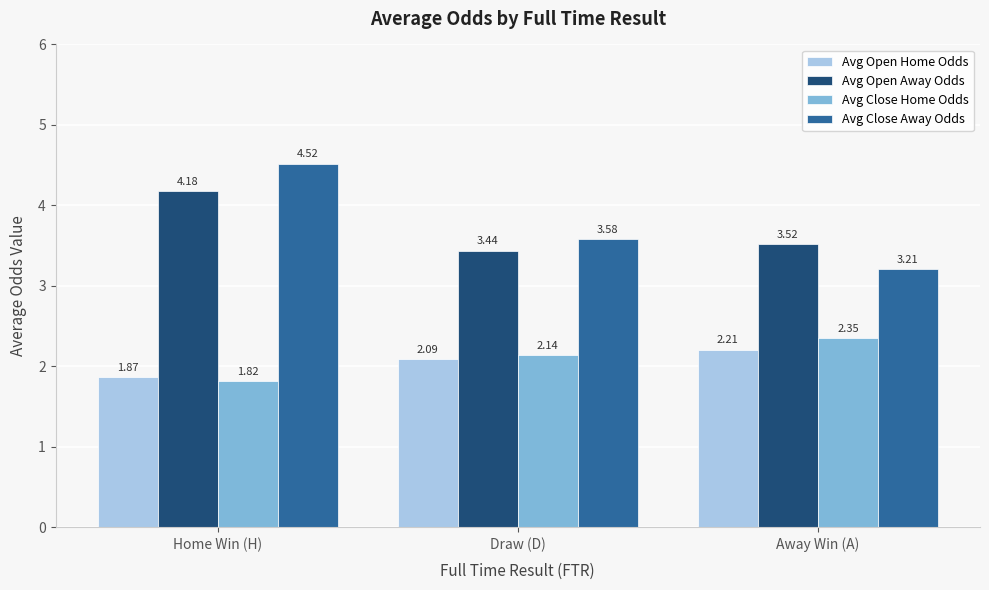

How many distinct data groups are displayed?

4